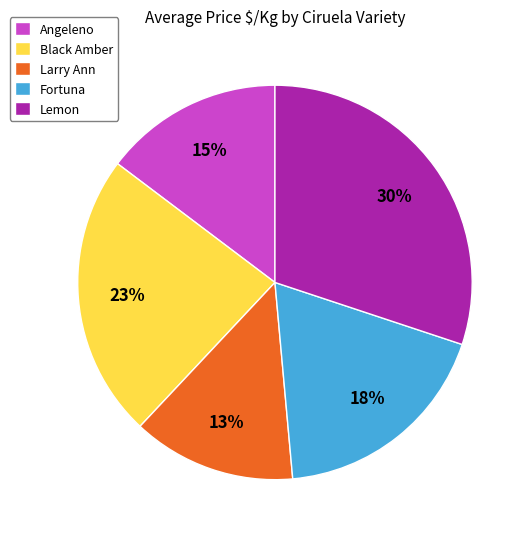

Rank the categories by value from lowest to highest.

Larry Ann, Angeleno, Fortuna, Black Amber, Lemon